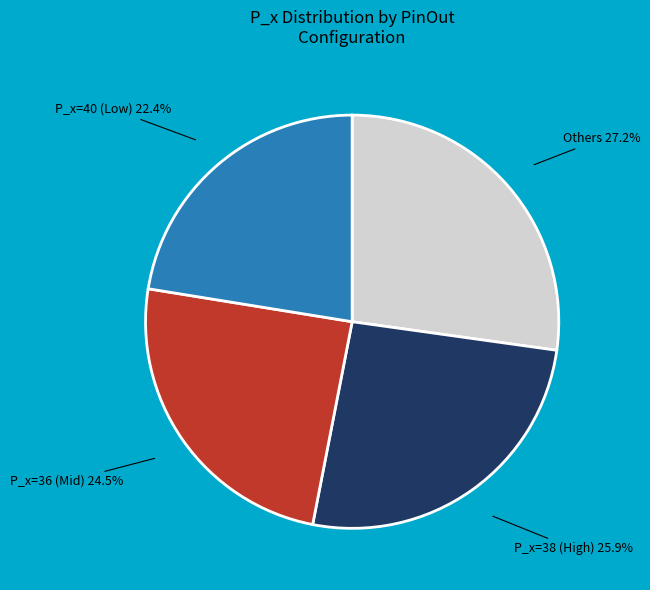

Does any single category account for the majority?

No